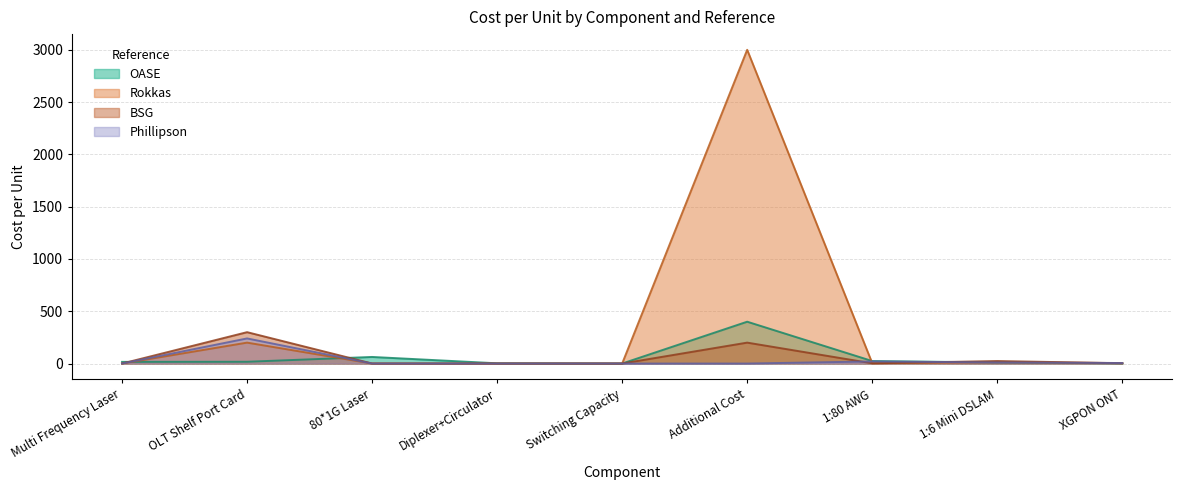

The value of Rokkas at Multi Frequency Laser is 0.0. True or false?

True